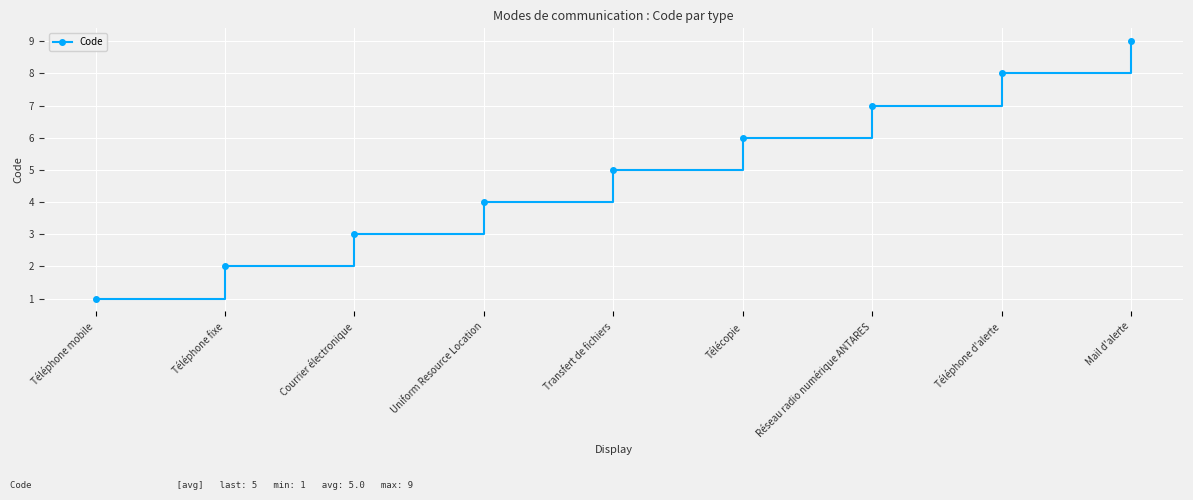

Reading right to left, transcribe all the data shown in this chart.

Mail d'alerte=9	Téléphone d'alerte=8	Réseau radio numérique ANTARES=7	Télécopie=6	Transfert de fichiers=5	Uniform Resource Location=4	Courrier électronique=3	Téléphone fixe=2	Téléphone mobile=1